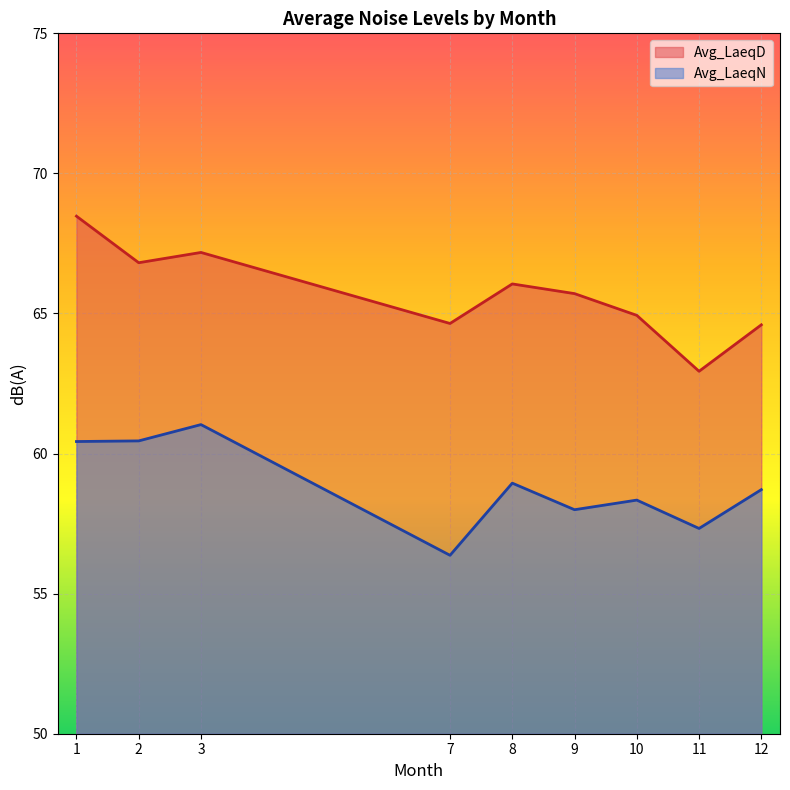

Which series changed the most between 2 and 3?

Avg_LaeqN